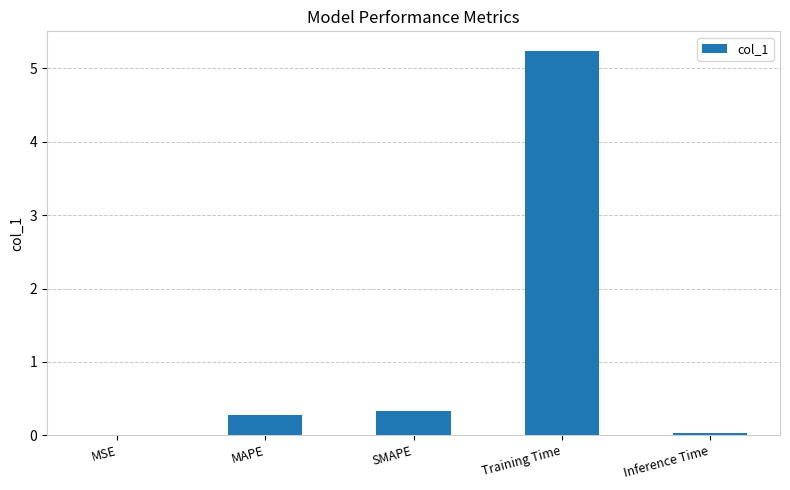

The chart shows a value of 7.1 at Training Time. True or false?

False